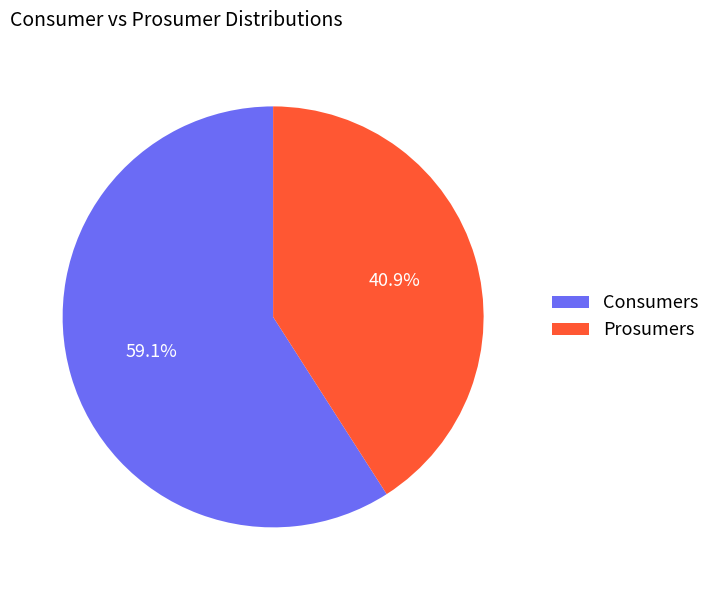

Which slice represents more than half of the pie?

Consumers